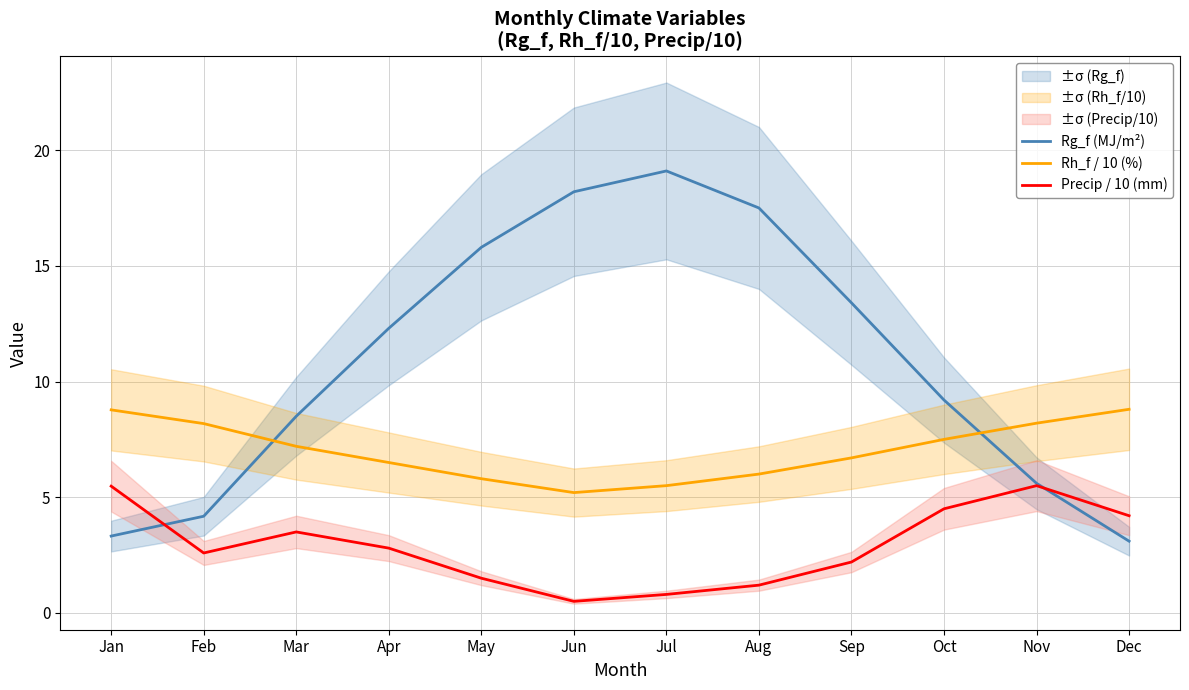

Does the chart display data point markers on the line(s)?

No